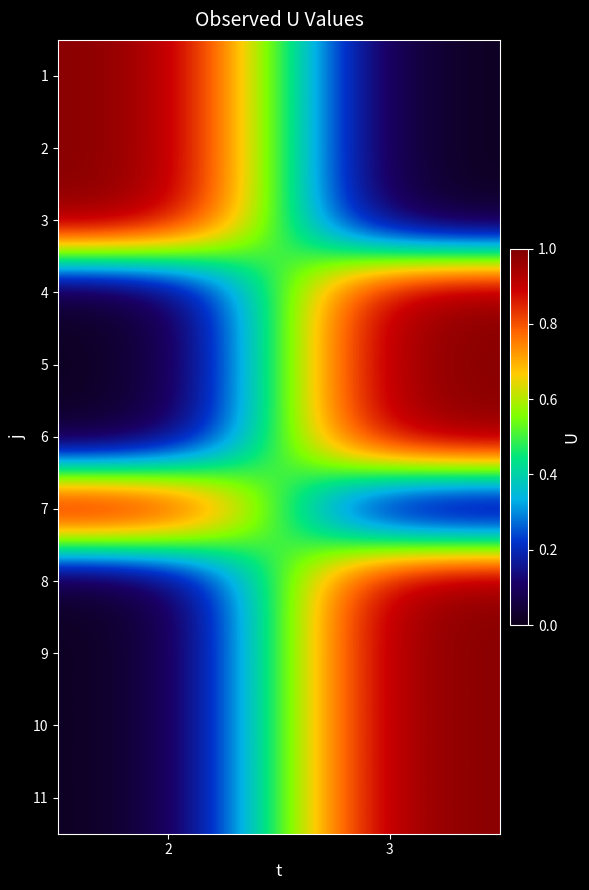

Reading left to right, extract all data points from this chart.

1: 2=1	3=0
2: 2=1	3=0
3: 2=1	3=0
4: 2=0	3=1
5: 2=0	3=1
6: 2=0	3=1
7: 2=1	3=0
8: 2=0	3=1
9: 2=0	3=1
10: 2=0	3=1
11: 2=0	3=1